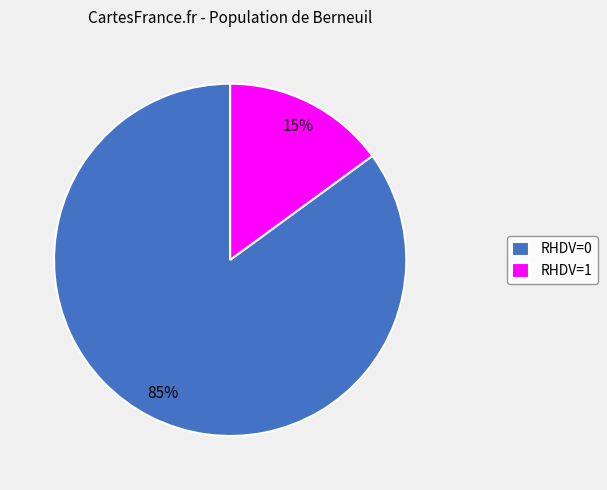

Combined, do RHDV=1 and RHDV=0 account for over 50%?

Yes